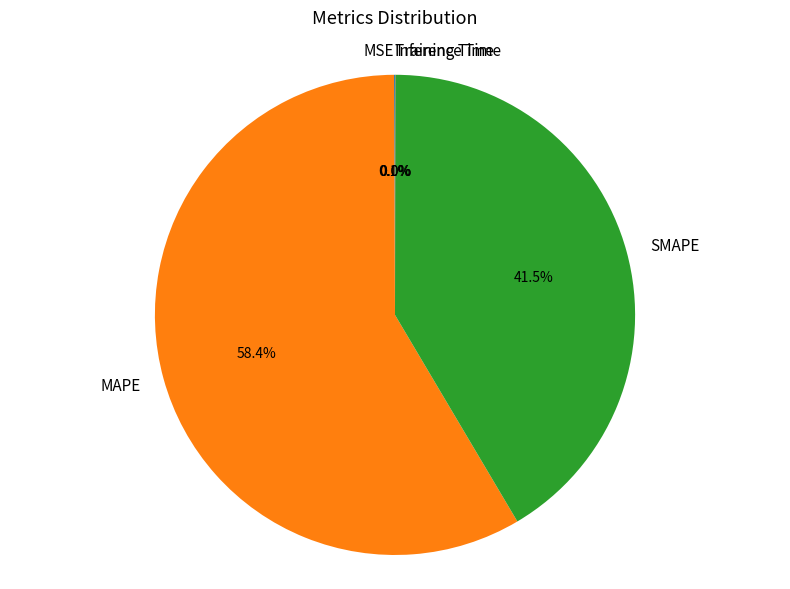

What portion of the pie excludes SMAPE?

58.5%